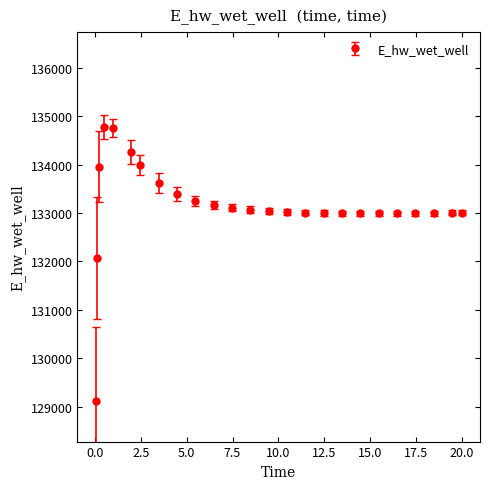

What is the difference between the maximum and minimum values?

5648.8